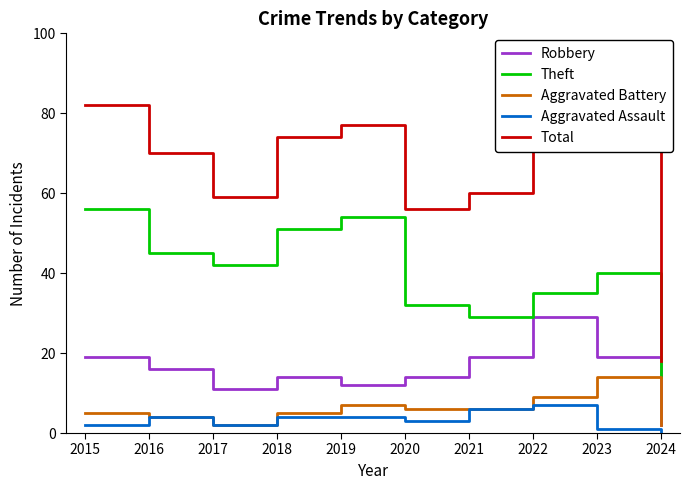

What is the sum of the Aggravated Battery values at 2015 and 2017?

7